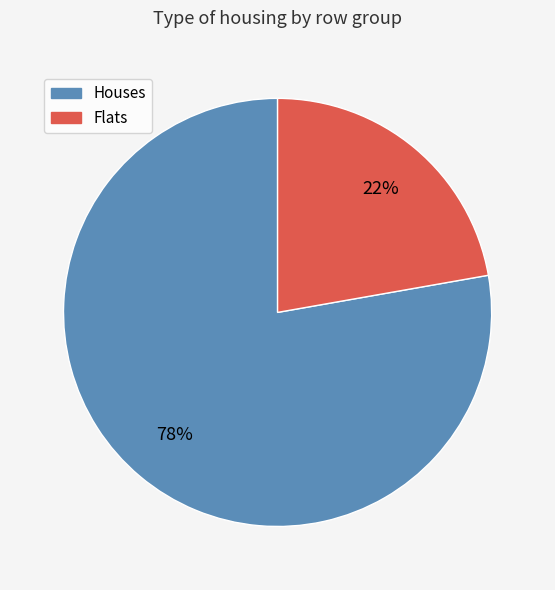

To the nearest percent, what is the difference between the largest and smallest slice percentages?

56%